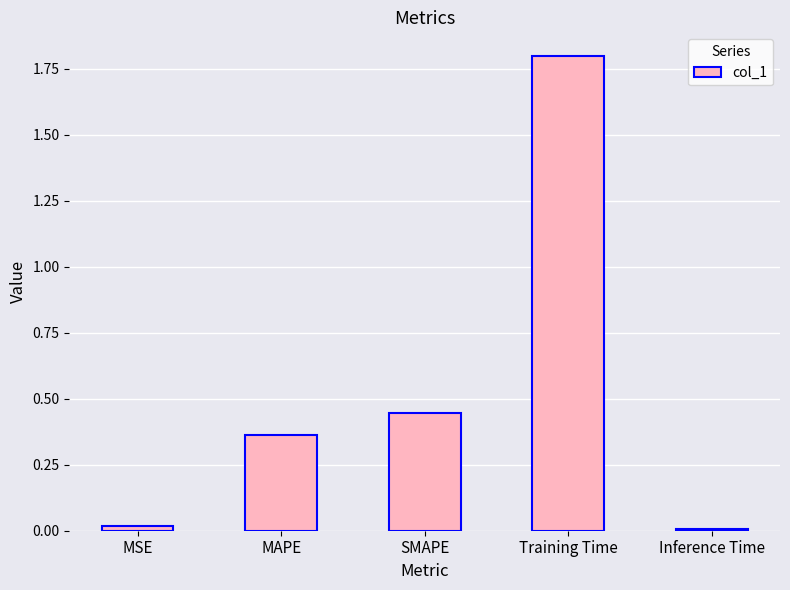

What is the change in value from MAPE to Training Time?

+1.4